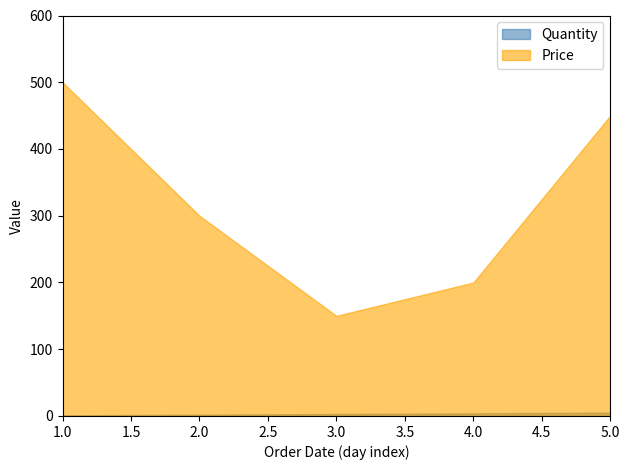

At which category does the chart reach its peak across all series?

1.0